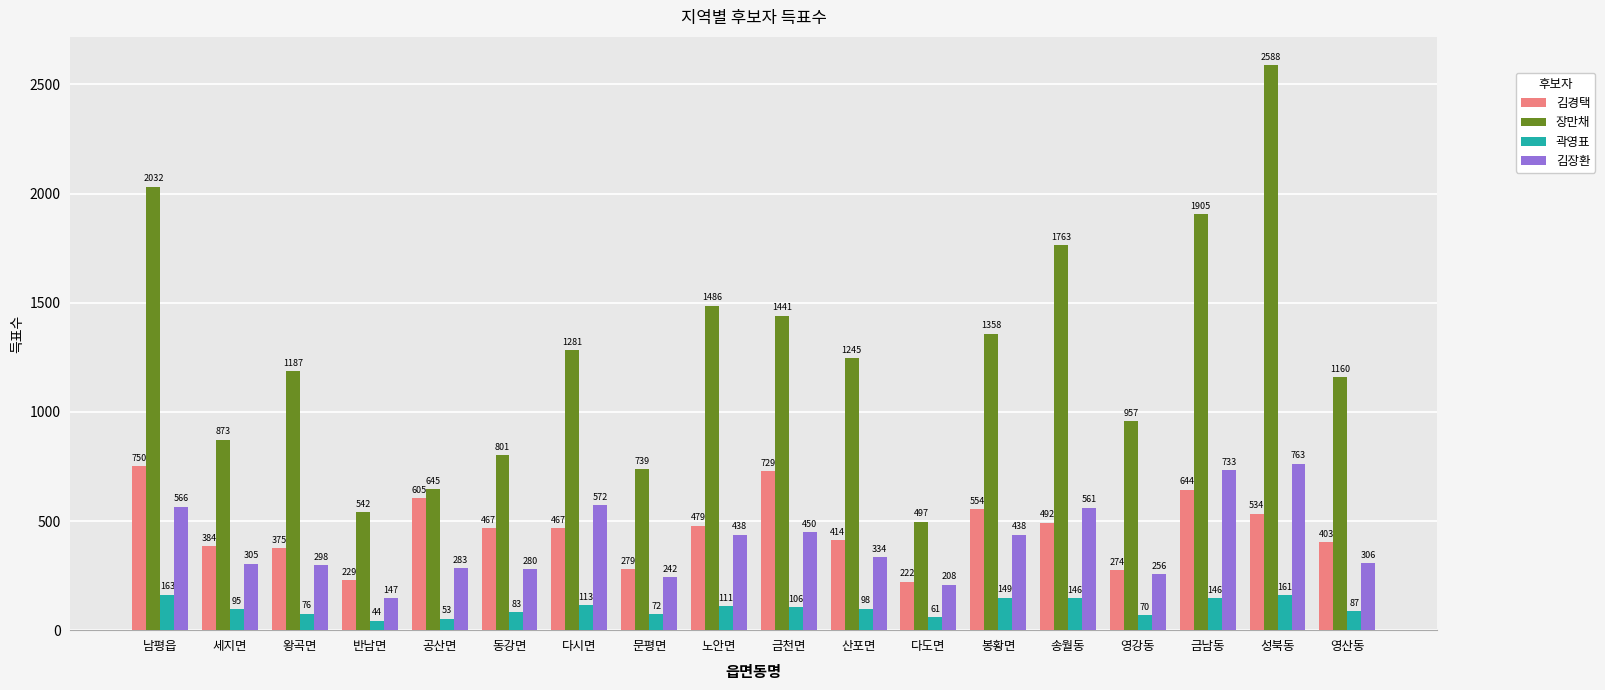

What is the difference between the maximum and second lowest values in the 장만채 series?

2046